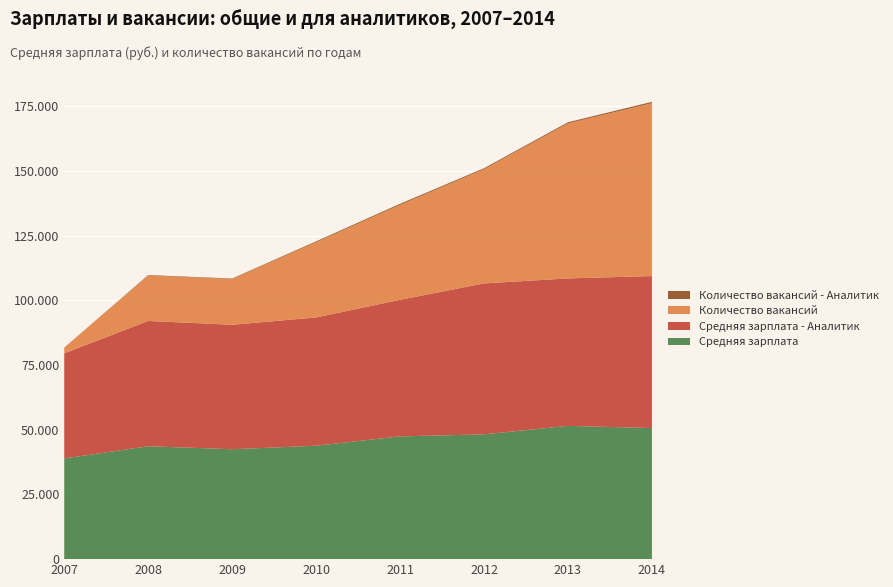

Reading right to left, what are all the values shown in this chart?

Средняя зарплата: 50658	51510	48243	47451	43846	42492	43646	38916
Средняя зарплата - Аналитик: 58768	57004	58341	52794	49577	48109	48428	40641
Количество вакансий: 66837	59954	44153	36700	29093	17709	17549	2196
Количество вакансий - Аналитик: 504	420	374	418	328	171	196	34